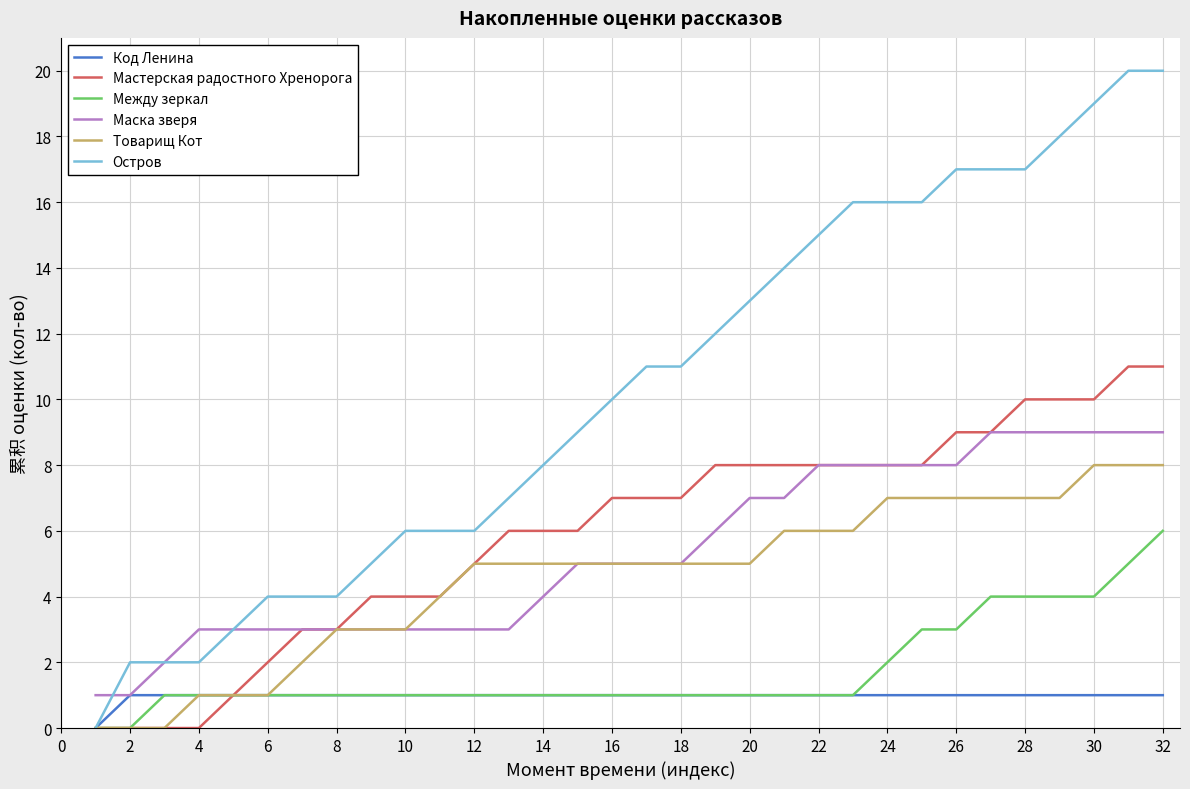

List the series in order of their peak value, highest first.

Остров, Мастерская радостного Хренорога, Маска зверя, Товарищ Кот, Между зеркал, Код Ленина